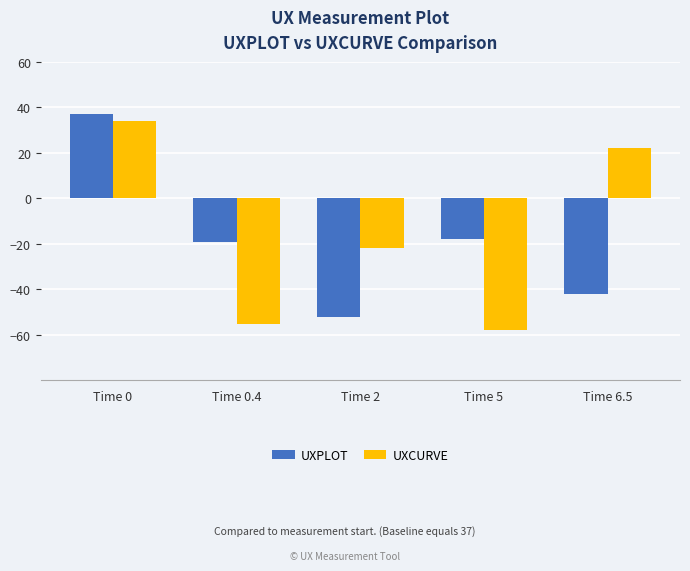

Is it true that UXCURVE equals -58.0 at Time 5?

True